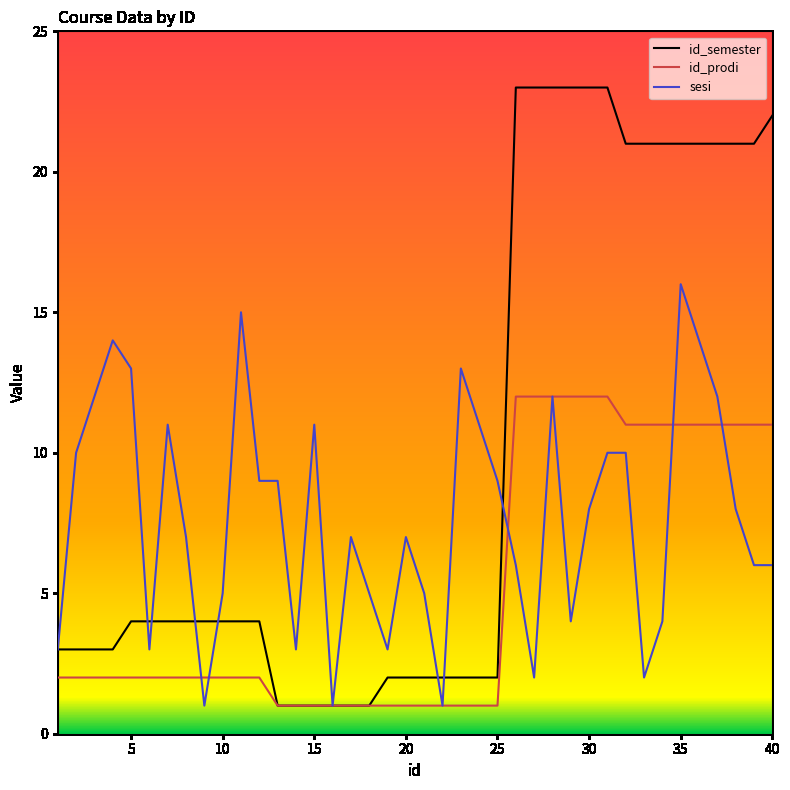

After their last crossing, which series has the higher values: id_semester or sesi?

id_semester